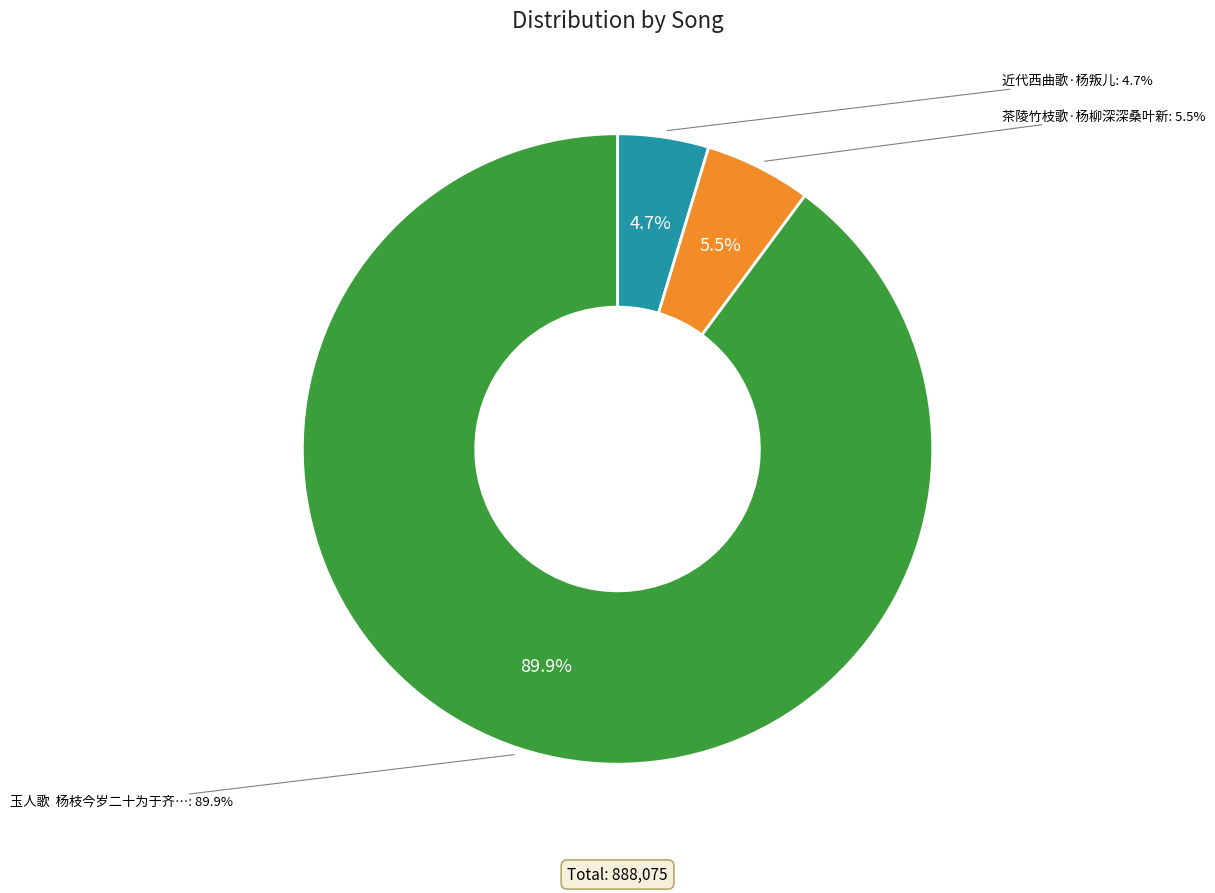

To the nearest percent, what is the average slice percentage?

33%